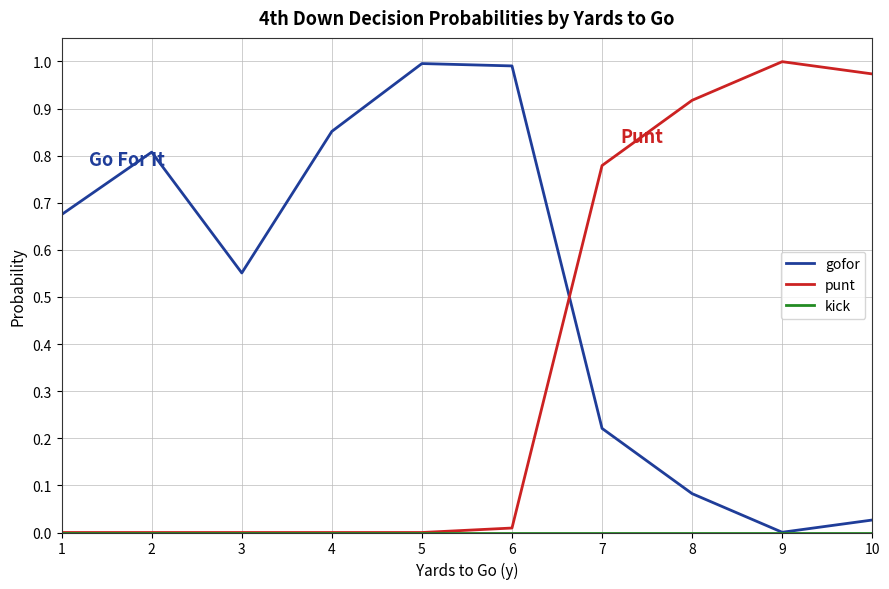

Which series has the largest total across all categories?

gofor